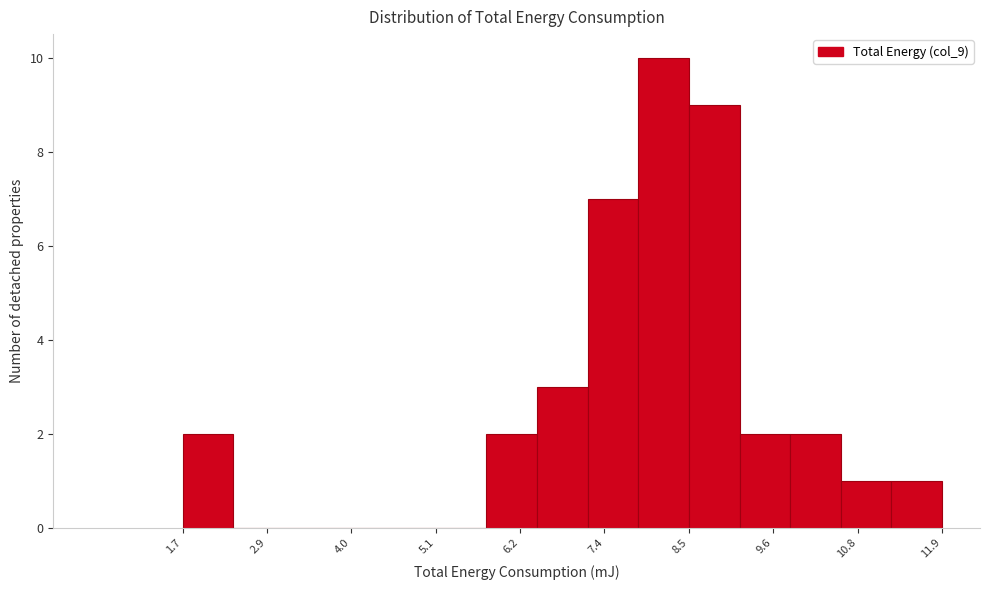

Around what value on the x-axis is the tallest bar? Give the approximate position of its centre, as read against the axis.

8.2